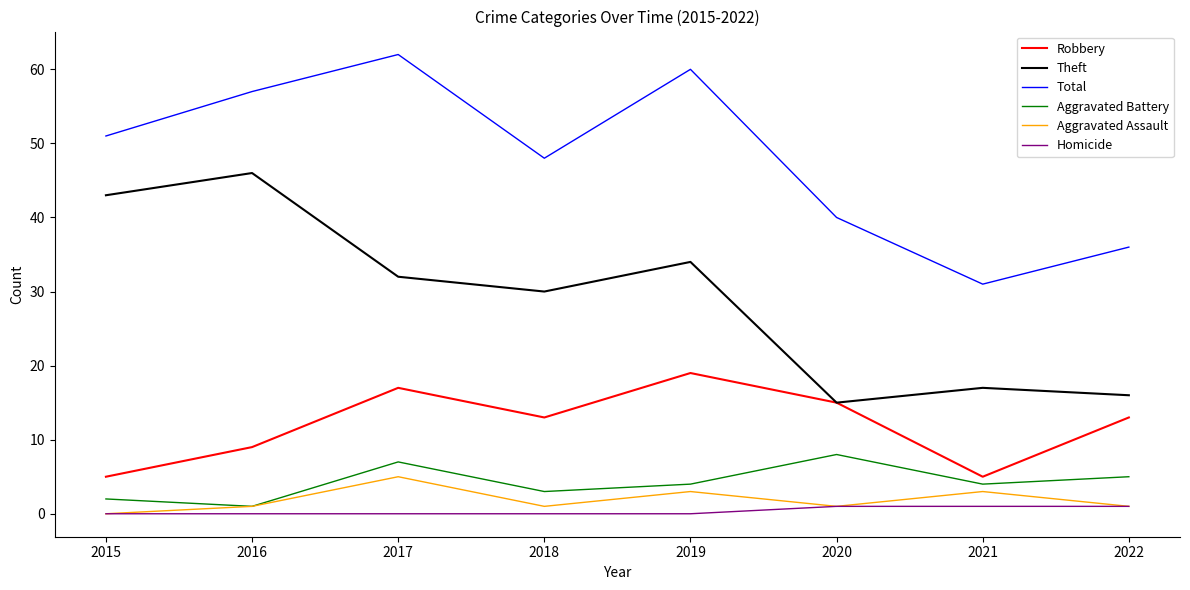

In Robbery, how many points are lower than both neighbors (excluding endpoints)?

2